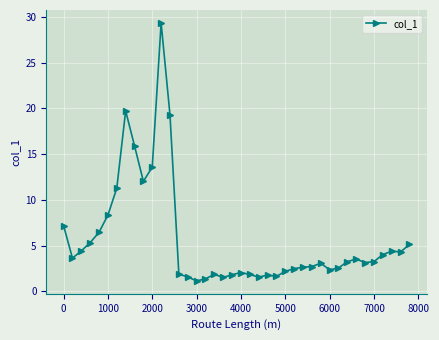

True or false: there are more than 0 points higher than both neighbors.

True